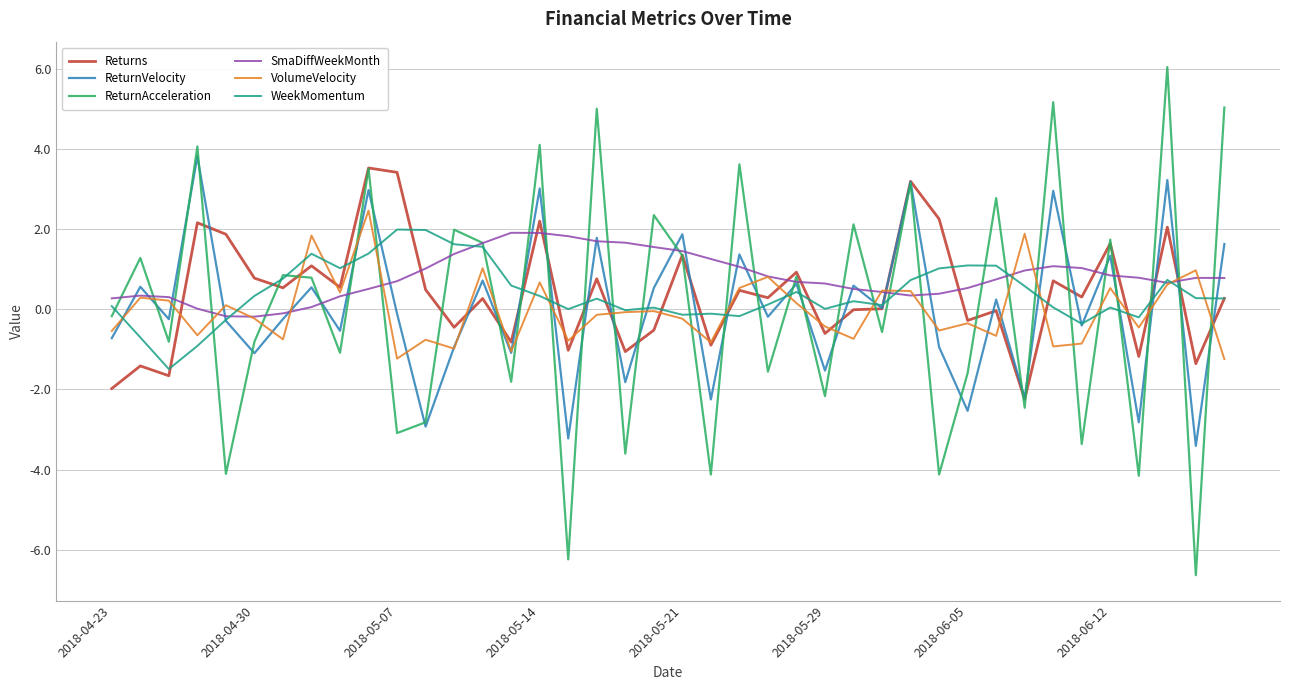

Which series has the widest spread of values?

ReturnAcceleration